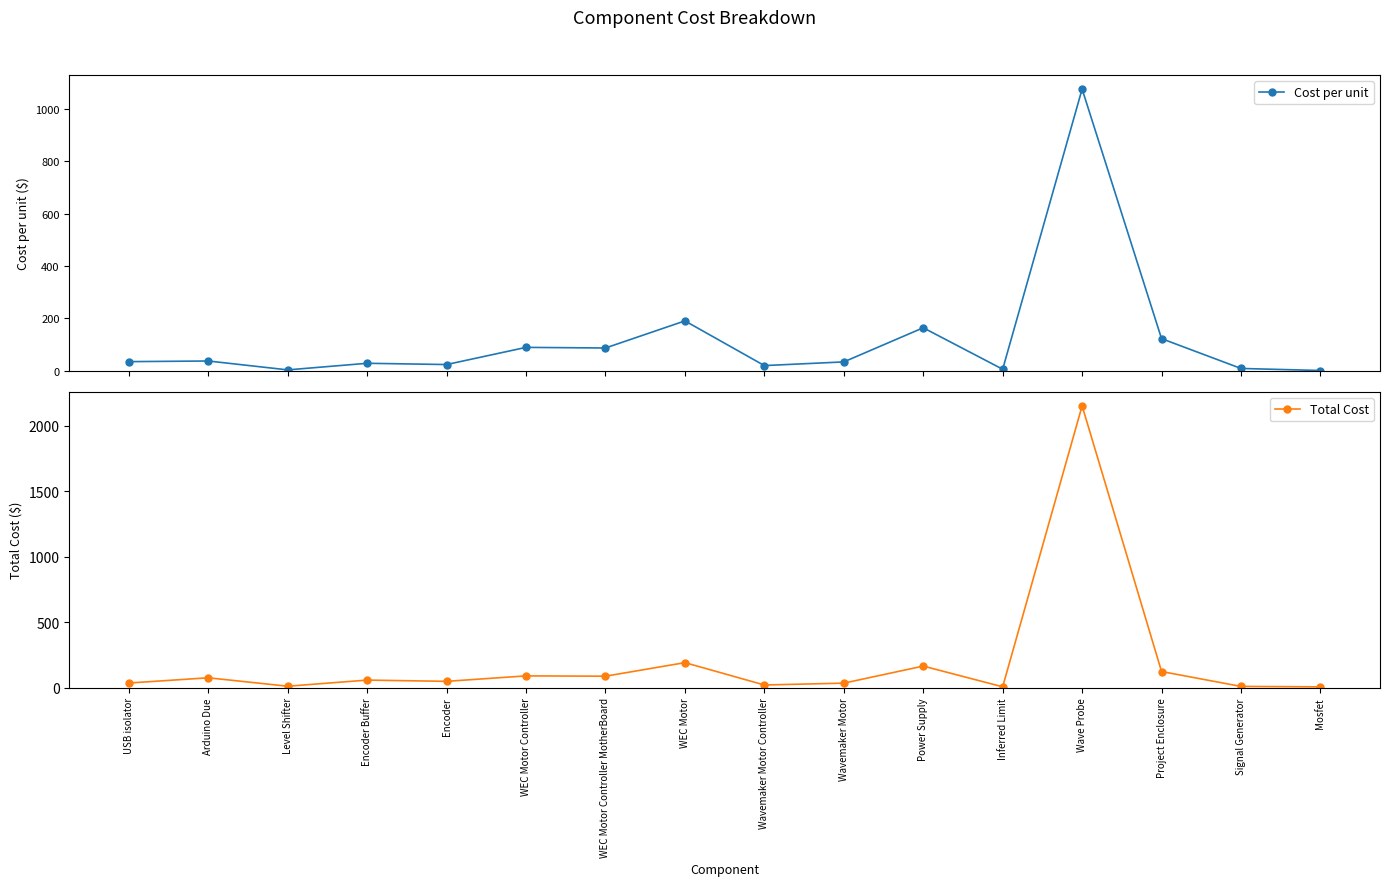

Does the chart have visible grid lines?

No